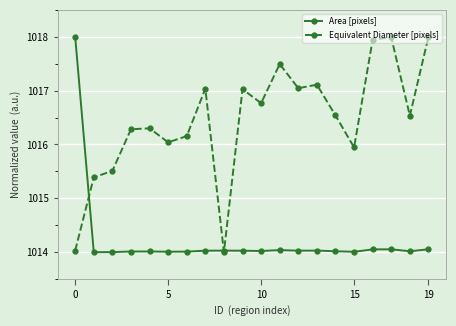

What is the maximum value for Equivalent Diameter [pixels]?

1018.0